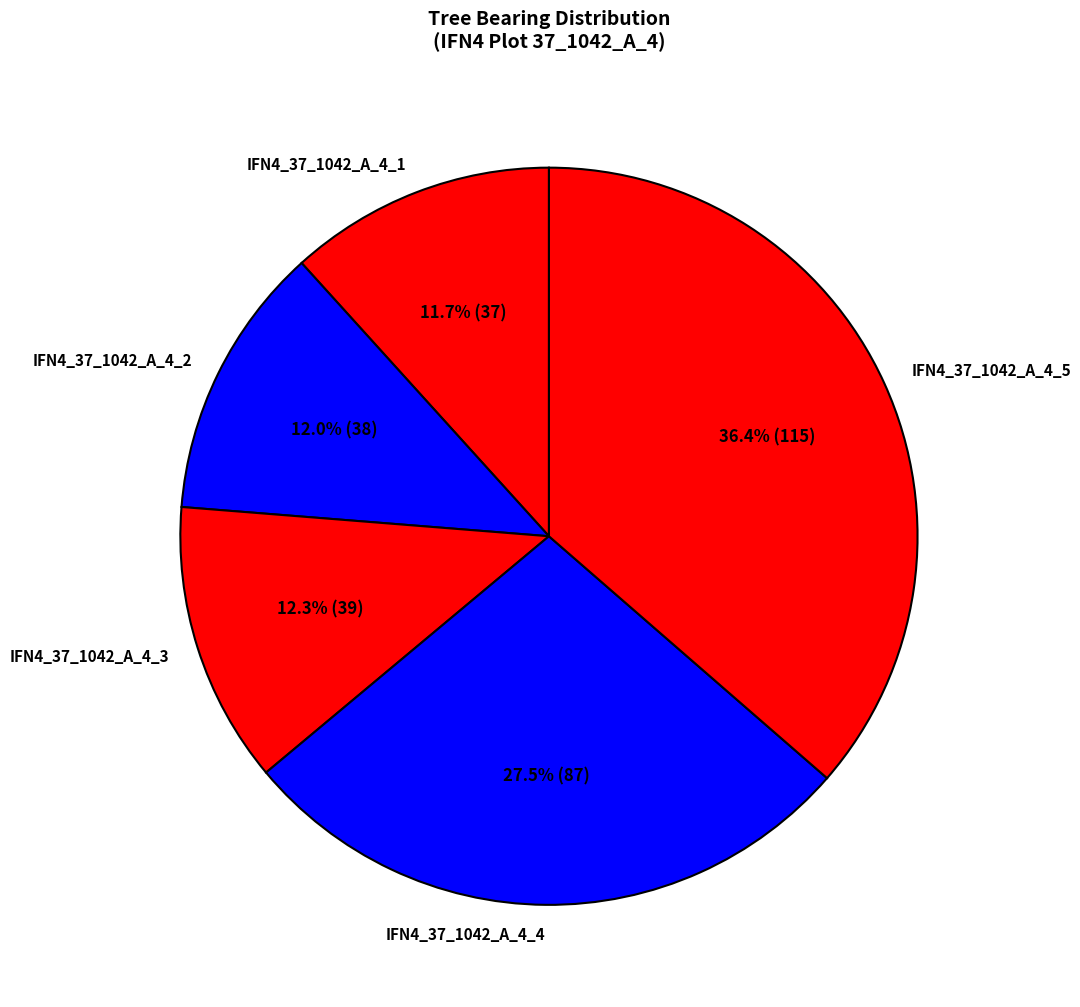

What is the largest slice in the pie chart?

IFN4_37_1042_A_4_5